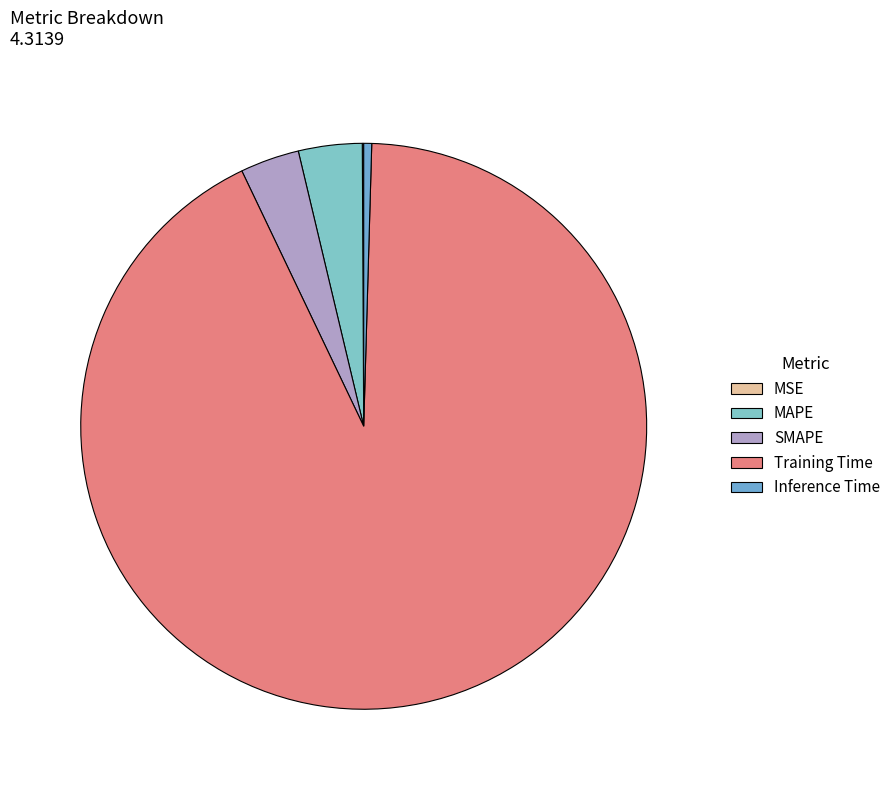

To the nearest percent, what portion does MAPE represent?

4%